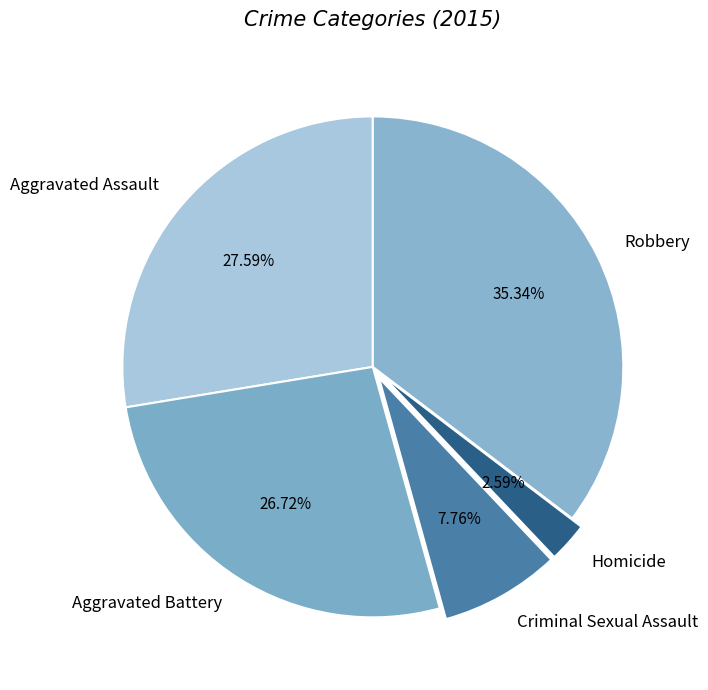

Rank the categories by value from highest to lowest.

Robbery, Aggravated Assault, Aggravated Battery, Criminal Sexual Assault, Homicide